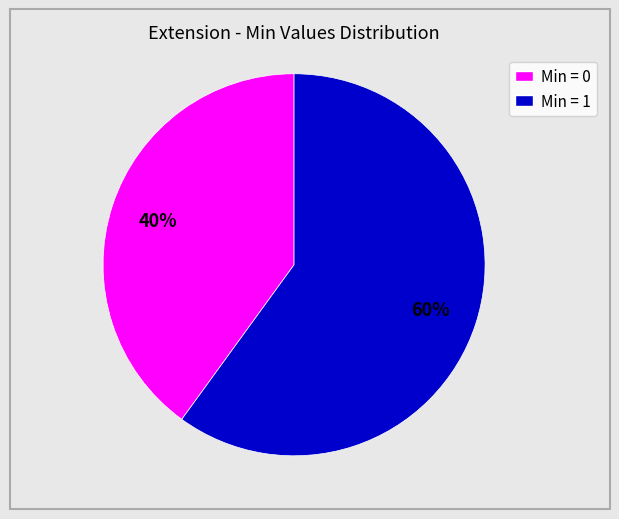

To the nearest percent, what is the difference between the largest and smallest slice percentages?

20%